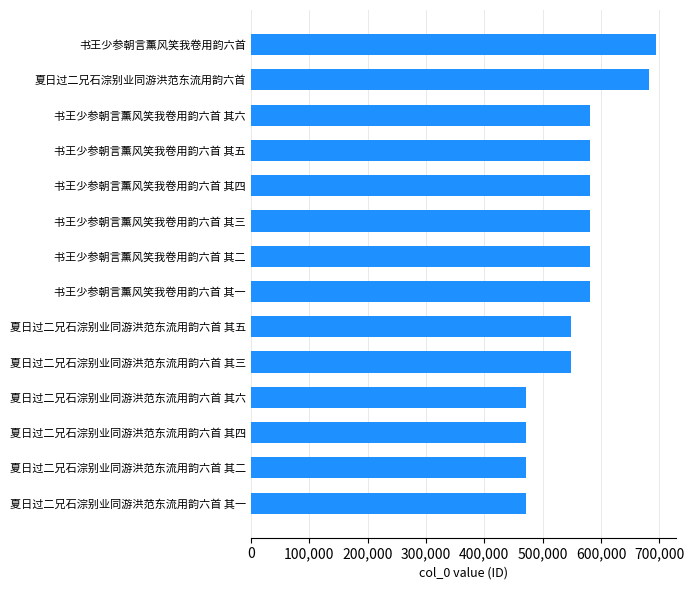

Is it true that the value at 夏日过二兄石淙别业同游洪范东流用韵六首 is 682253?

True